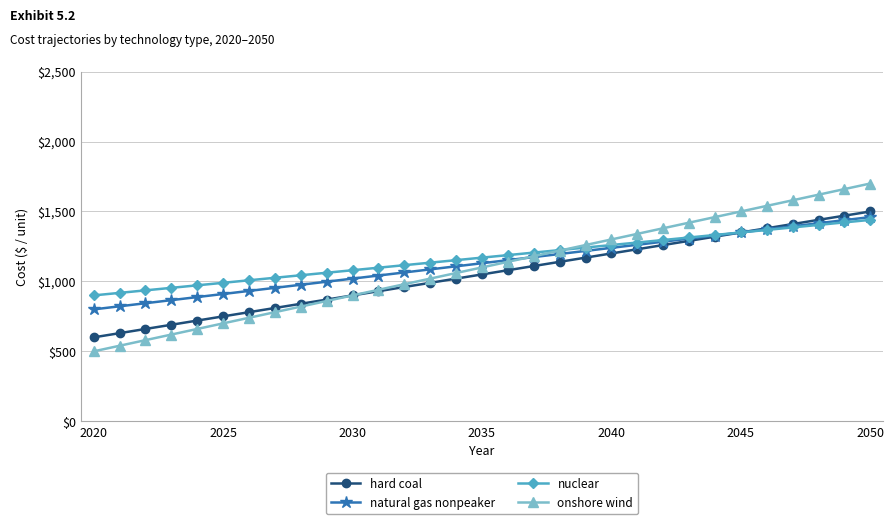

What is the highest value of the nuclear series?

1440